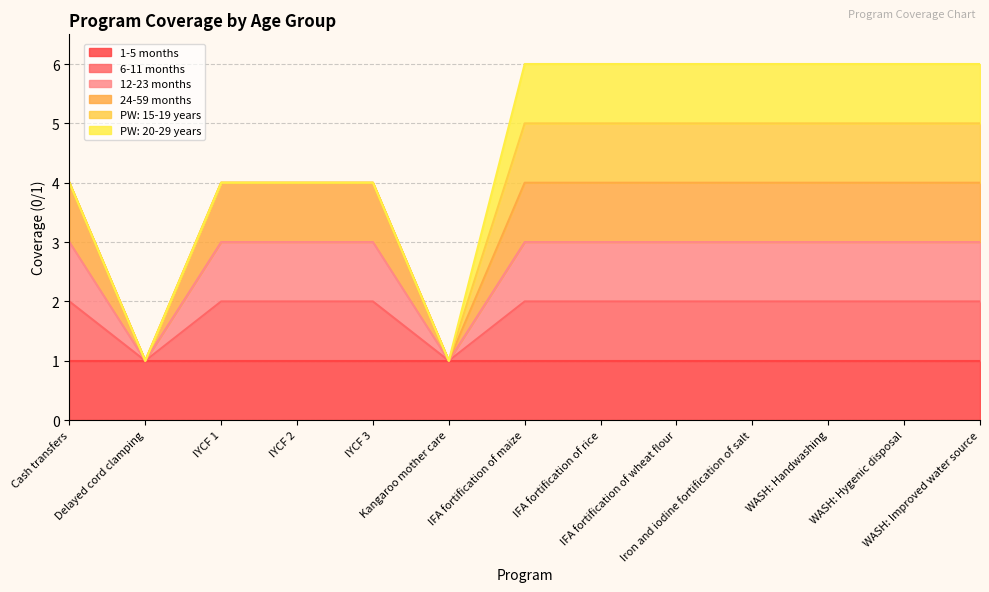

What is the difference between the second highest and second lowest values in the 6-11 months series?

1